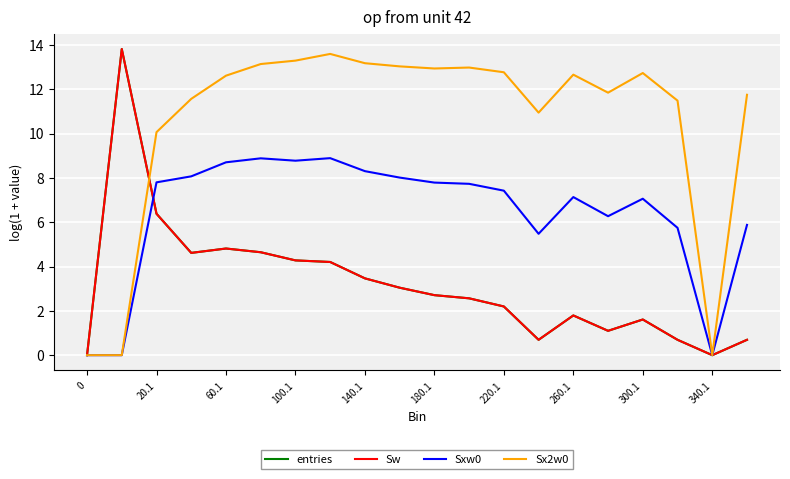

Does the chart display data point markers on the line(s)?

No